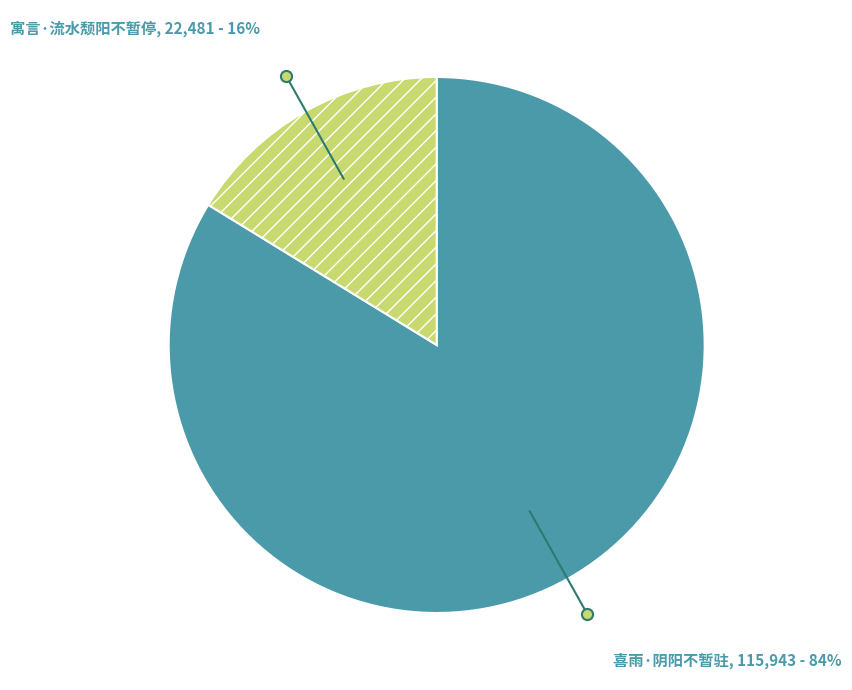

Rank the categories by value from highest to lowest.

喜雨·阴阳不暂驻, 寓言·流水颓阳不暂停